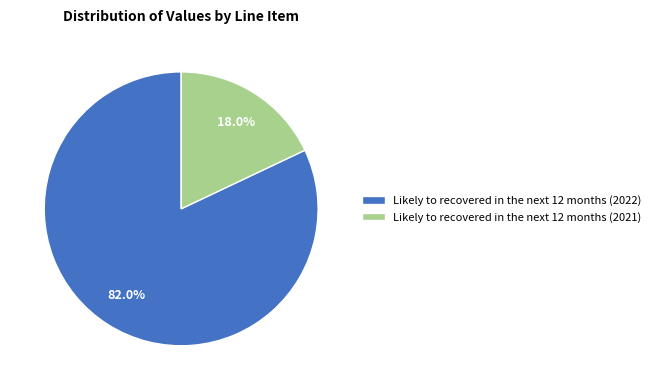

How many slices are in this pie chart?

2